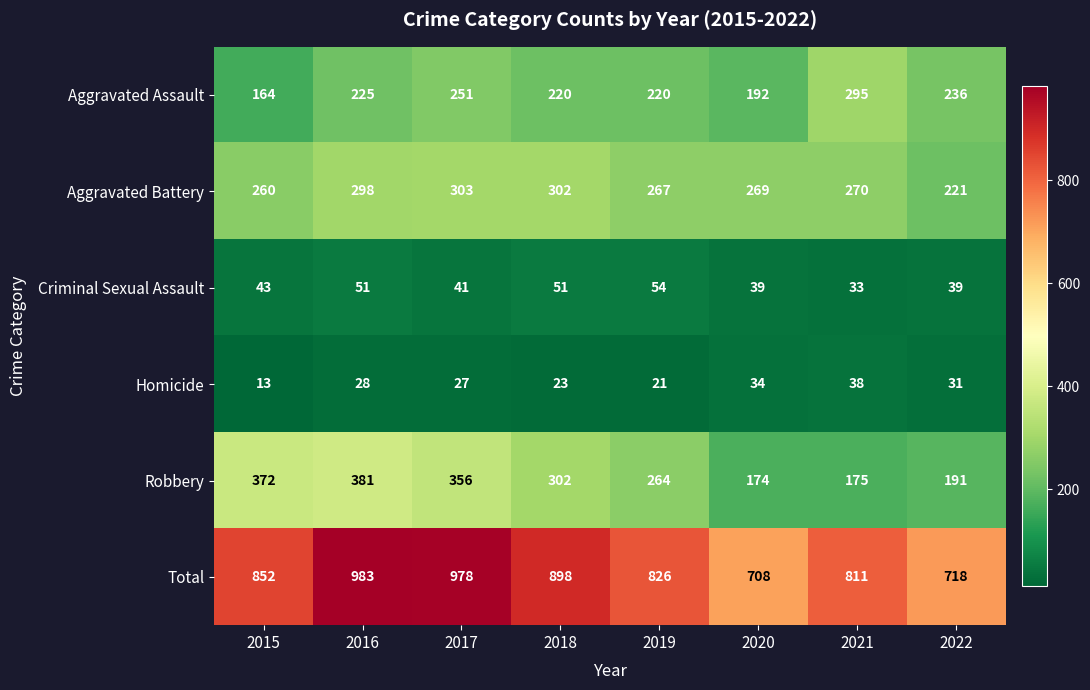

What is the spread (max minus min) of values at 2020?

674